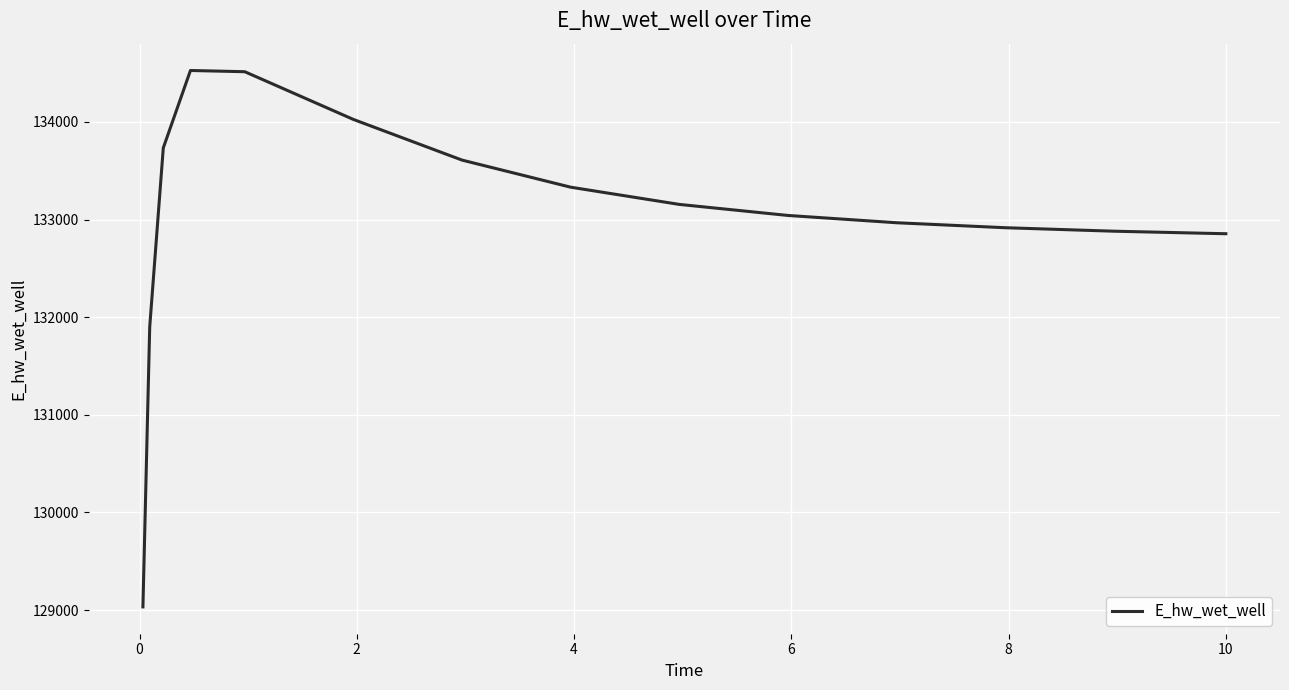

What is the difference between the maximum and minimum values?

5493.9